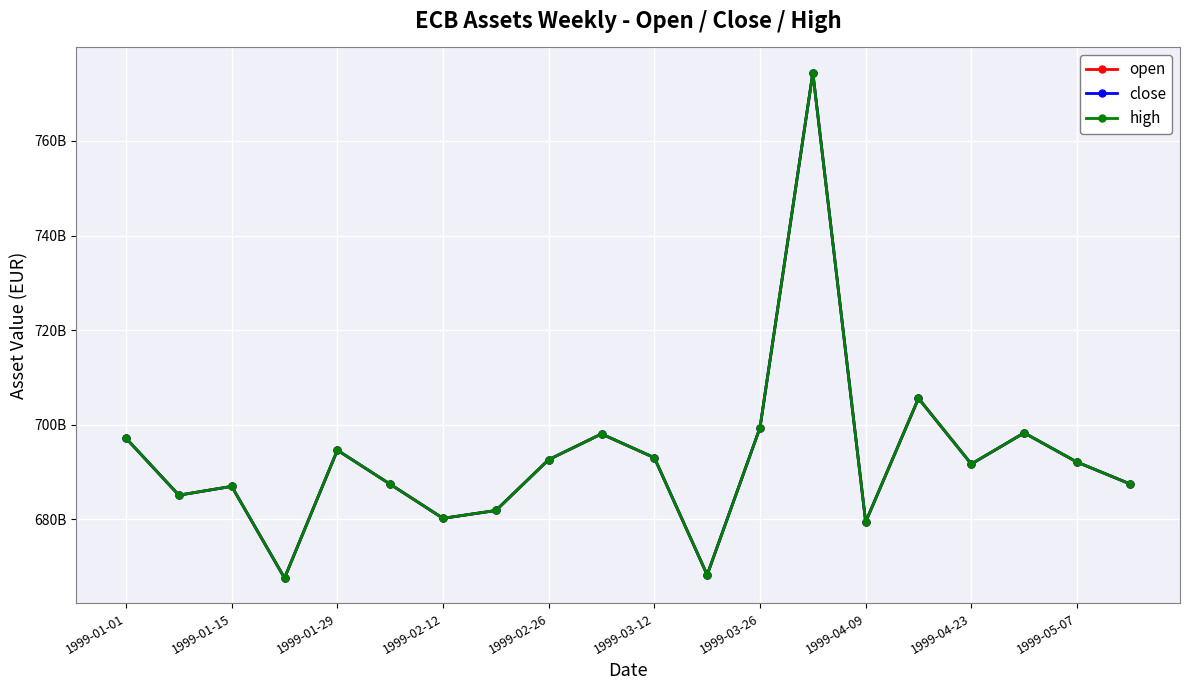

Is this an area chart (filled region under the line)?

No